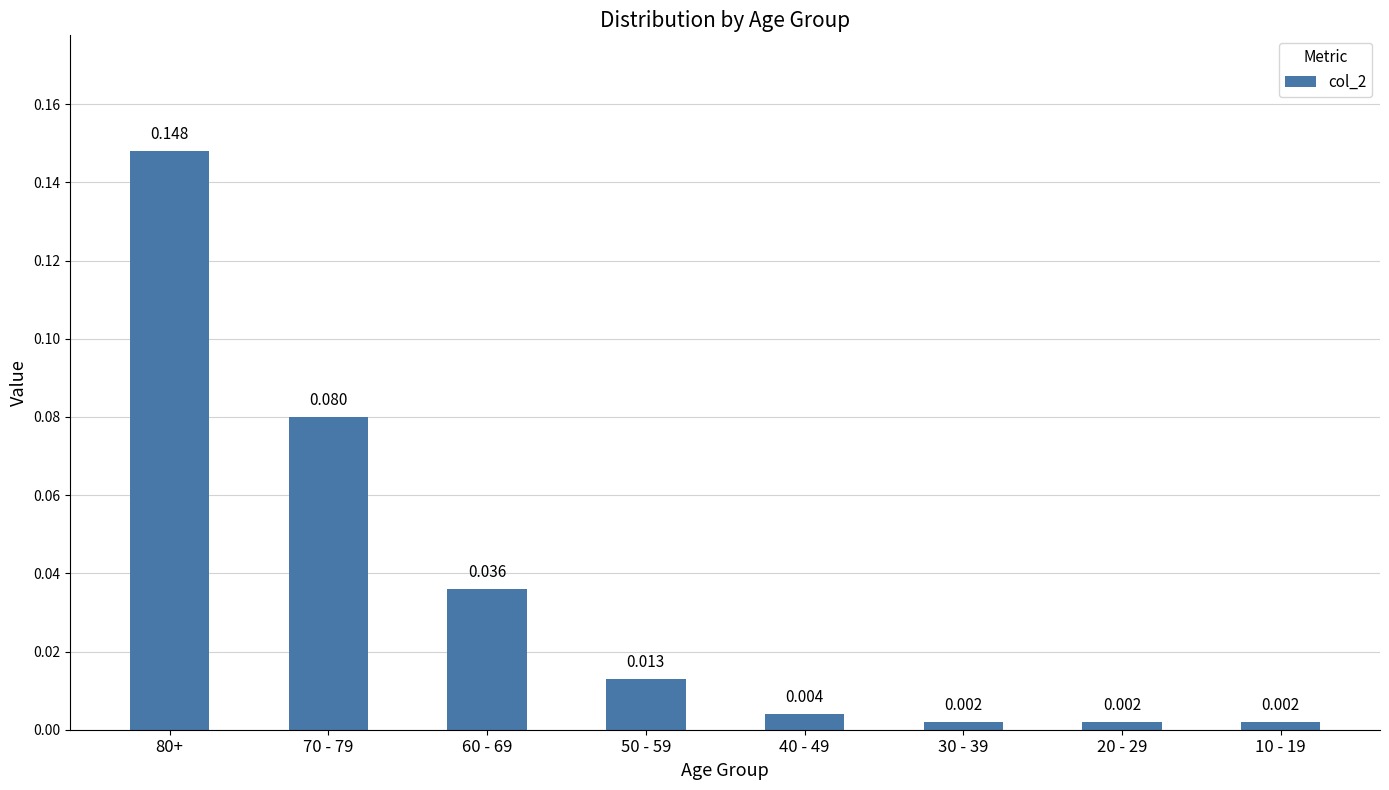

Reading right to left, list all the values displayed in this chart.

0.0	0.0	0.0	0.0	0.0	0.0	0.1	0.1